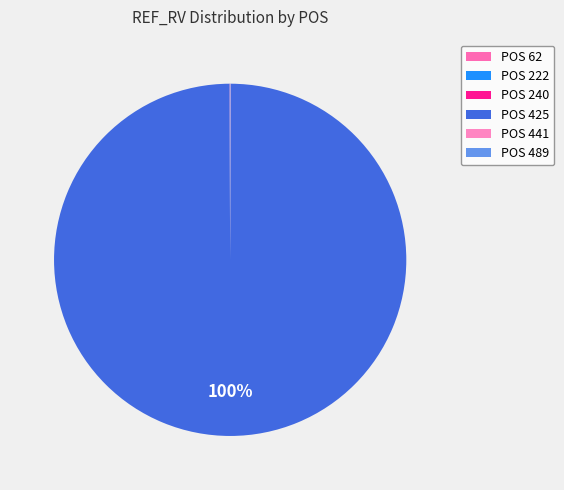

Does any single category account for the majority?

Yes